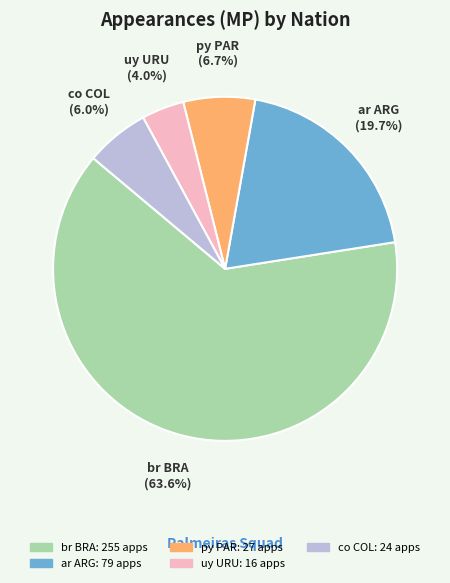

Which category has the biggest portion of the pie?

br BRA